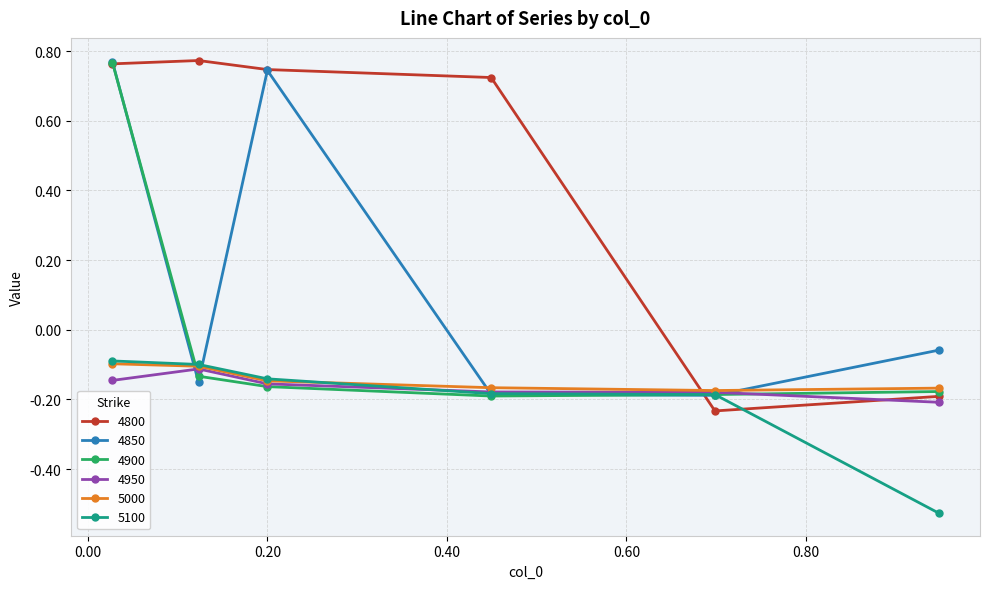

At how many categories does at least one series exceed 0?

4